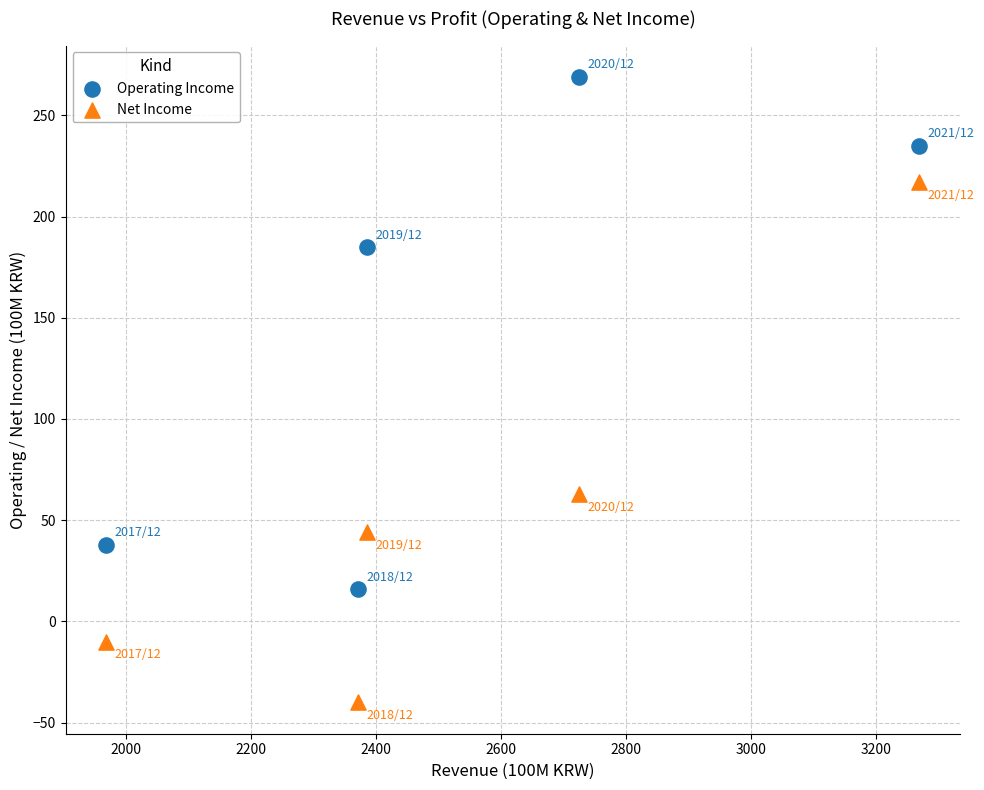

Across all data points, what is the range of X values (max minus min)?

1301